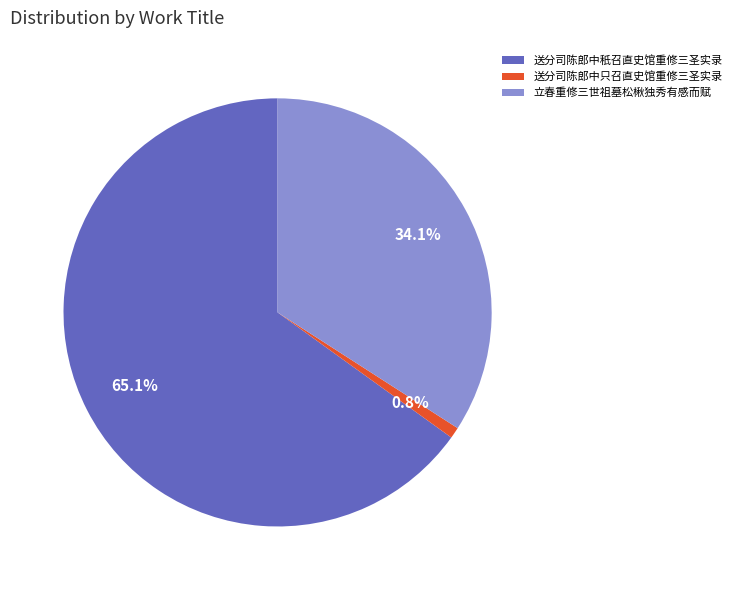

Is the sum of 立春重修三世祖墓松楸独秀有感而赋 and 送分司陈郎中只召直史馆重修三圣实录 greater than half?

No